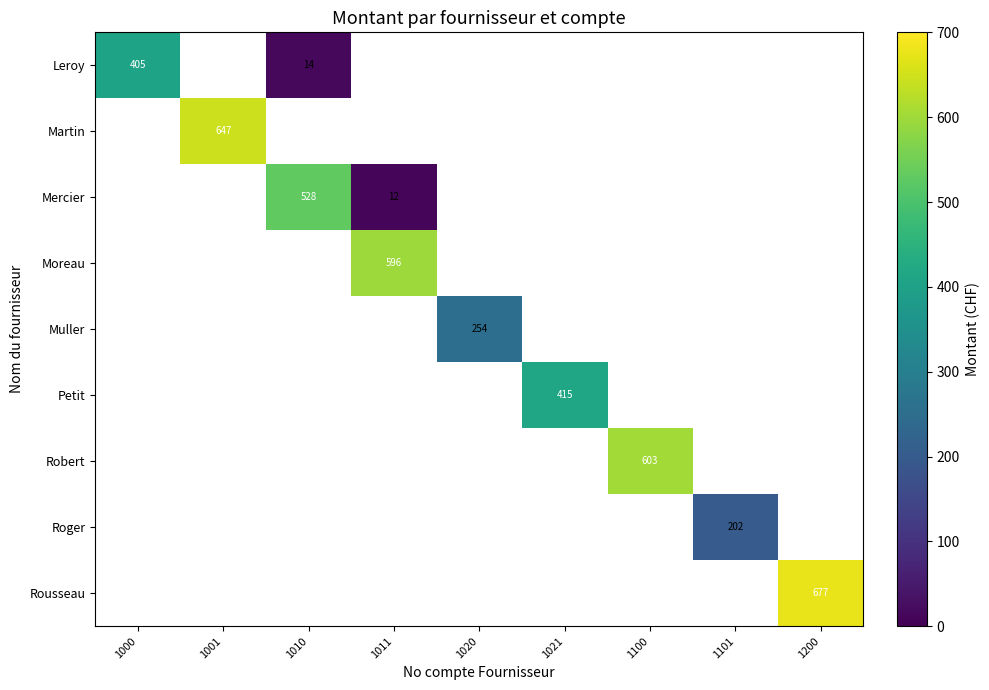

How many categories are shown in the chart?

9